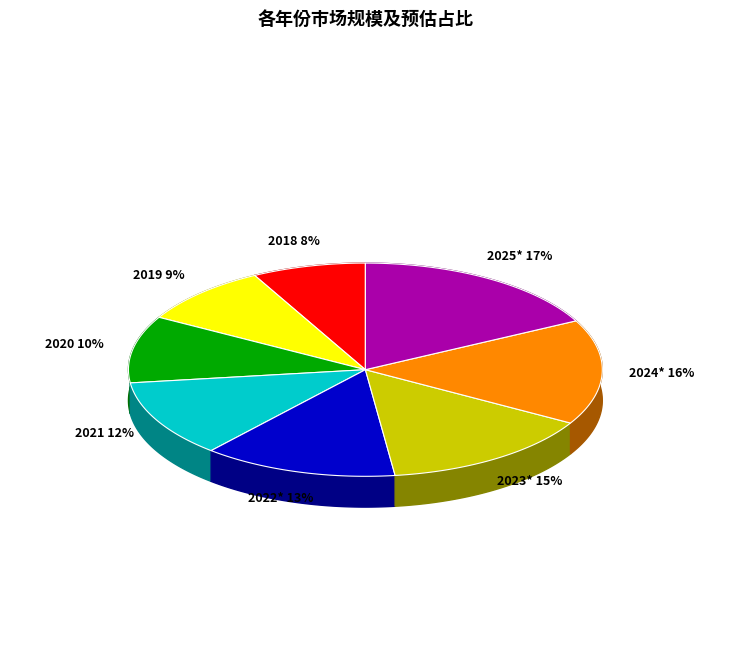

Is it true that 2025* is 10% of the pie?

False